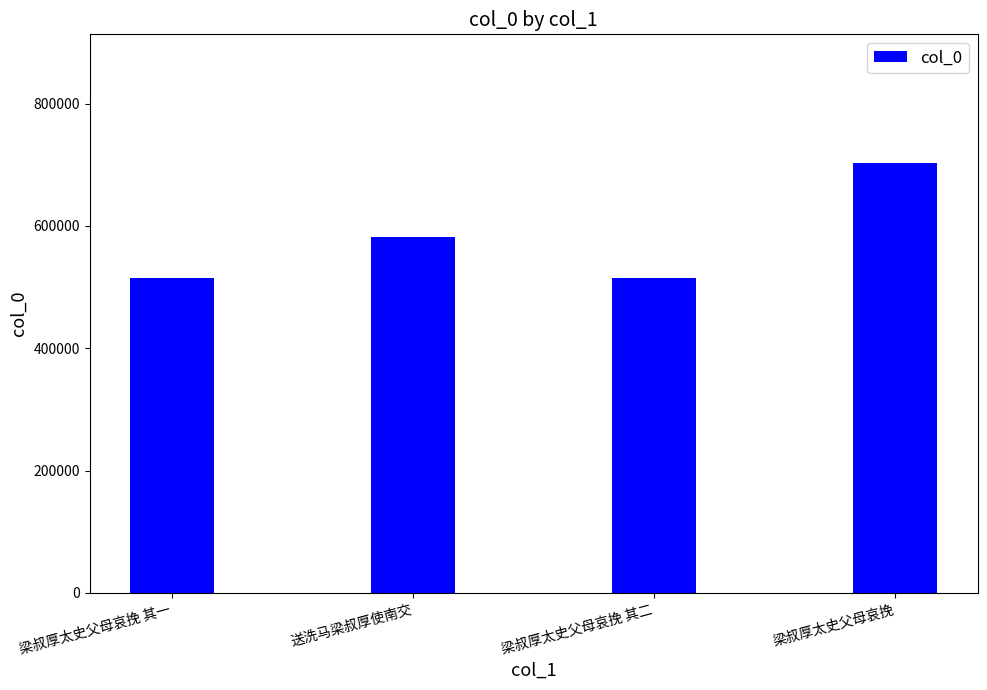

True or false: the data shows 582510 at 送洗马梁叔厚使南交.

True